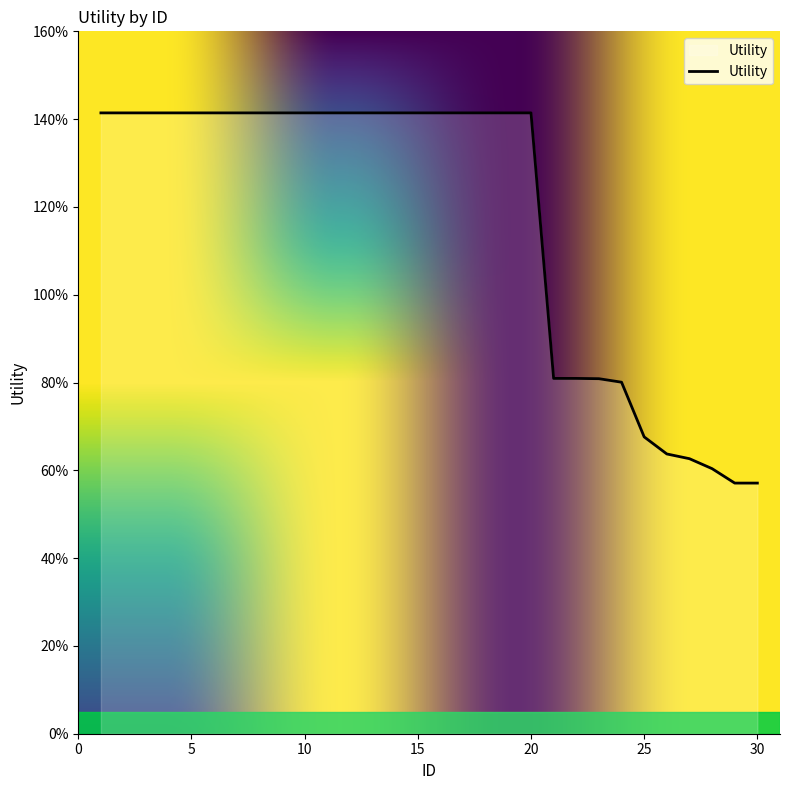

List the labels in order of value, smallest first.

29, 30, 28, 27, 26, 25, 24, 23, 21, 22, 1, 2, 3, 4, 5, 6, 7, 8, 9, 10, 11, 12, 13, 14, 15, 16, 17, 18, 19, 20